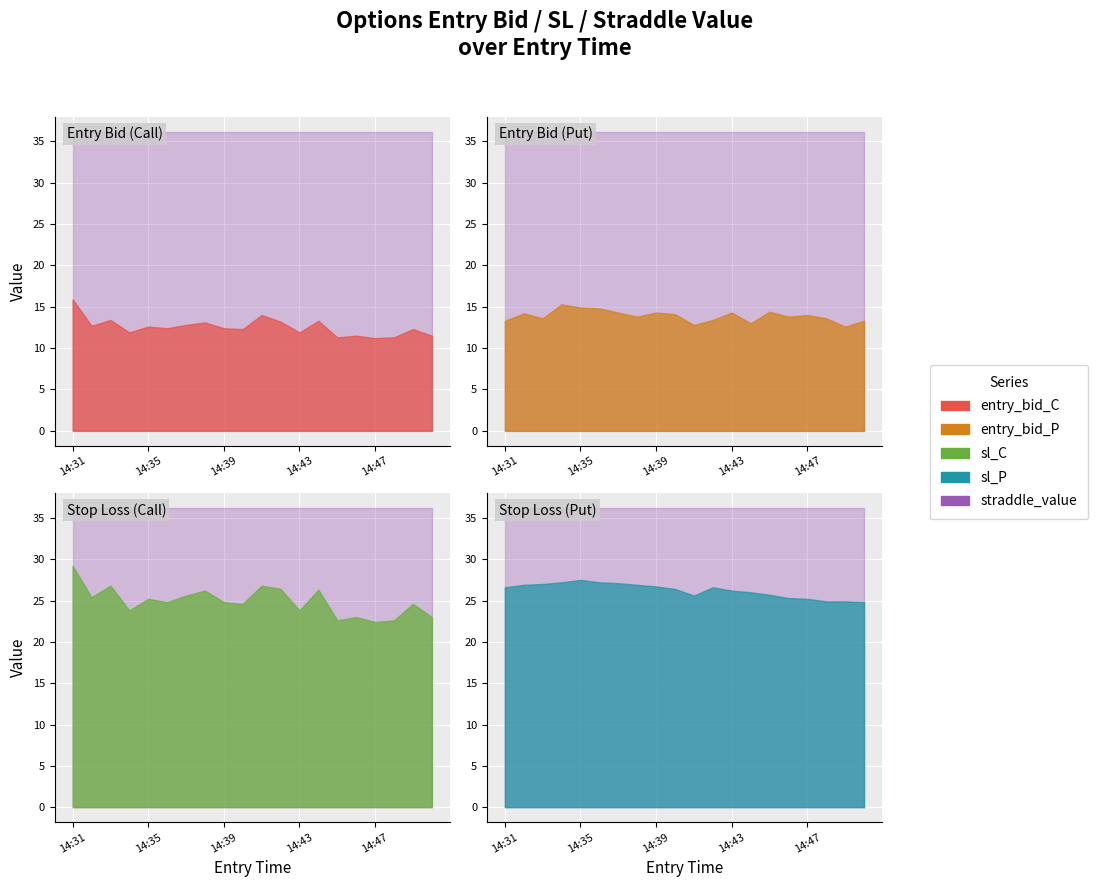

Reading left to right, extract all data points from this chart.

entry_bid_C: 15.9	12.7	13.4	11.9	12.6	12.4	12.8	13.1	12.4	12.3	14.0	13.2	11.9	13.3	11.3	11.5	11.2	11.3	12.3	11.5
entry_bid_P: 13.3	14.2	13.6	15.3	14.9	14.8	14.3	13.8	14.3	14.1	12.8	13.4	14.3	13.0	14.4	13.8	14.0	13.6	12.6	13.3
sl_C: 29.2	25.4	26.8	23.8	25.2	24.8	25.6	26.2	24.8	24.6	26.8	26.4	23.8	26.3	22.6	23.0	22.4	22.6	24.6	23.0
sl_P: 26.6	26.9	27.0	27.2	27.5	27.2	27.1	26.9	26.7	26.4	25.6	26.6	26.2	26.0	25.7	25.3	25.2	24.9	24.9	24.8
straddle_value: 36.2	36.2	36.2	36.2	36.2	36.2	36.2	36.2	36.2	36.2	36.2	36.2	36.2	36.2	36.2	36.2	36.2	36.2	36.2	36.2